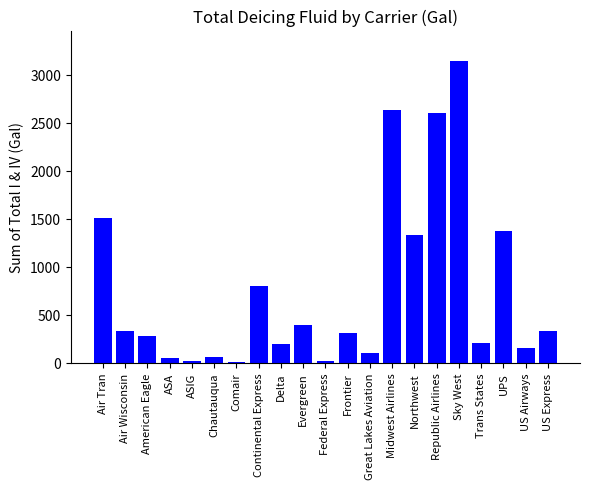

Are the bars horizontal?

No